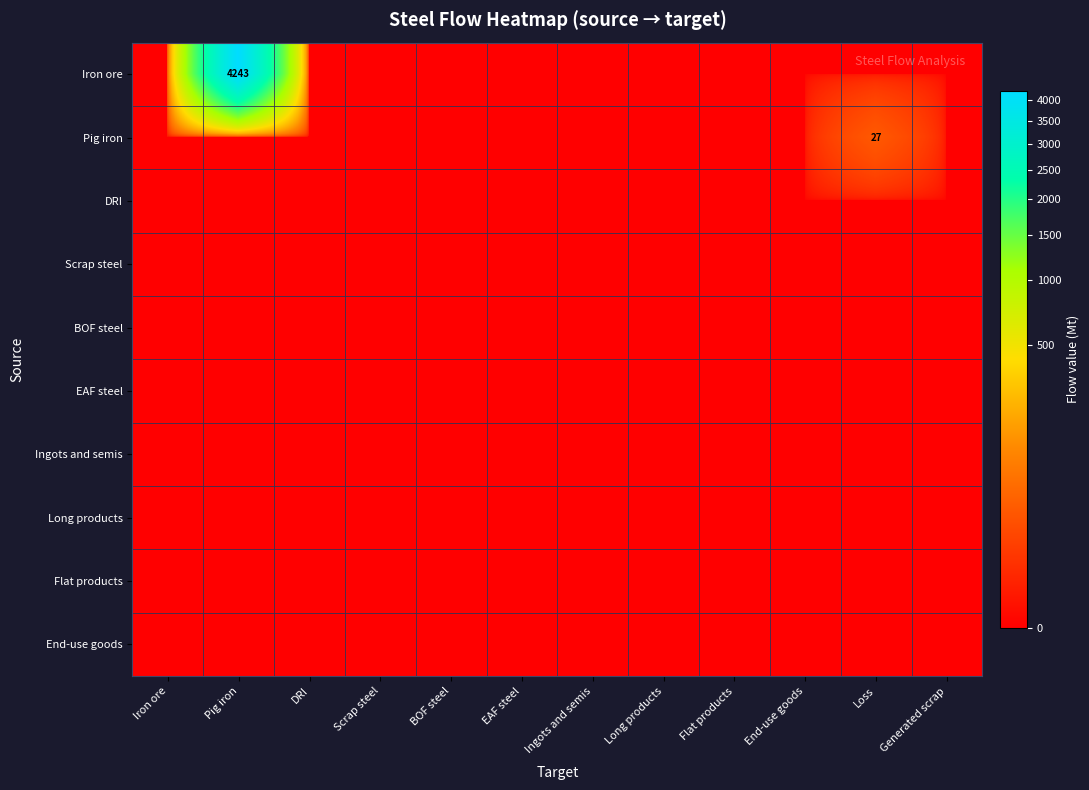

At how many categories does at least one series exceed 4093?

1